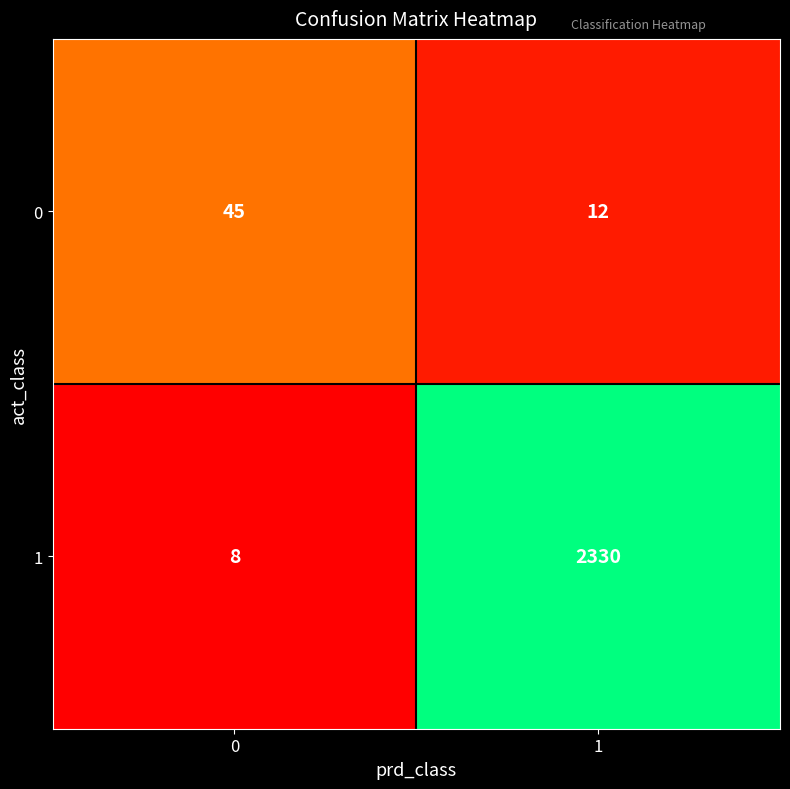

Reading left to right, transcribe all the data shown in this chart.

0: 45	12
1: 8	2330